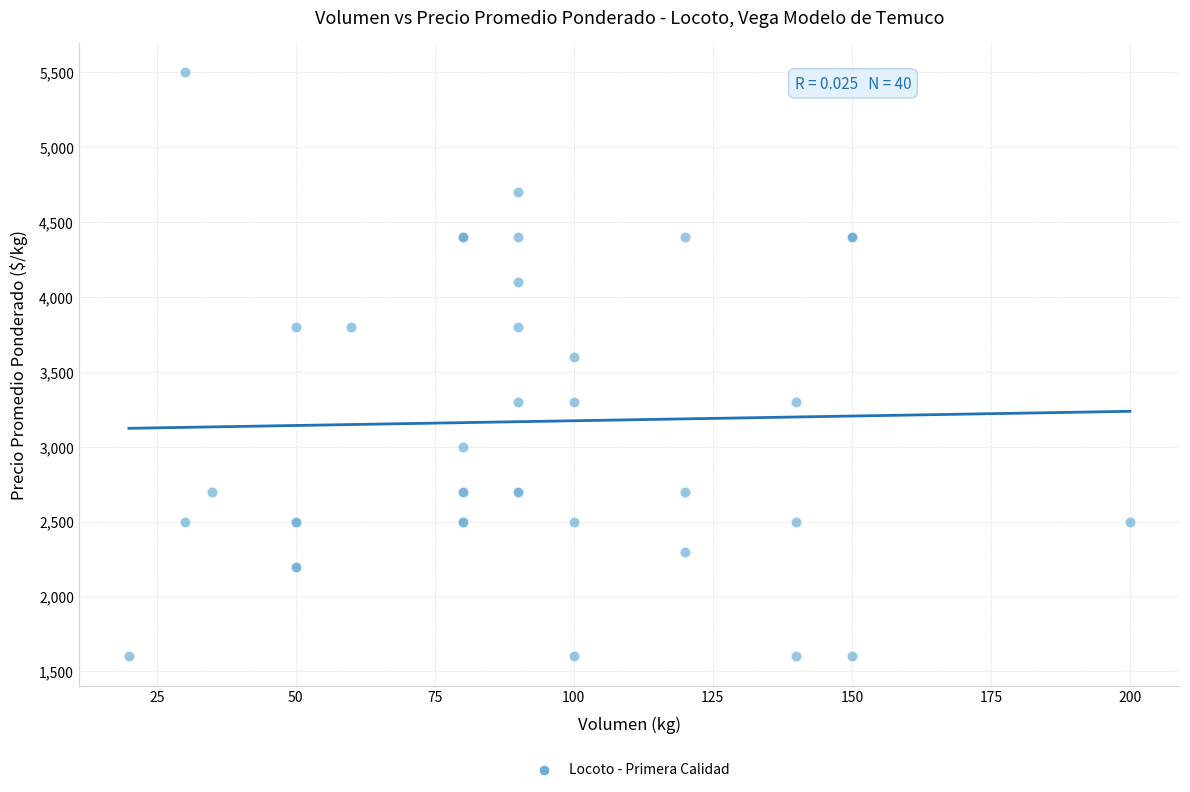

What Y value in the scatter plot is closest to 3550?

3600